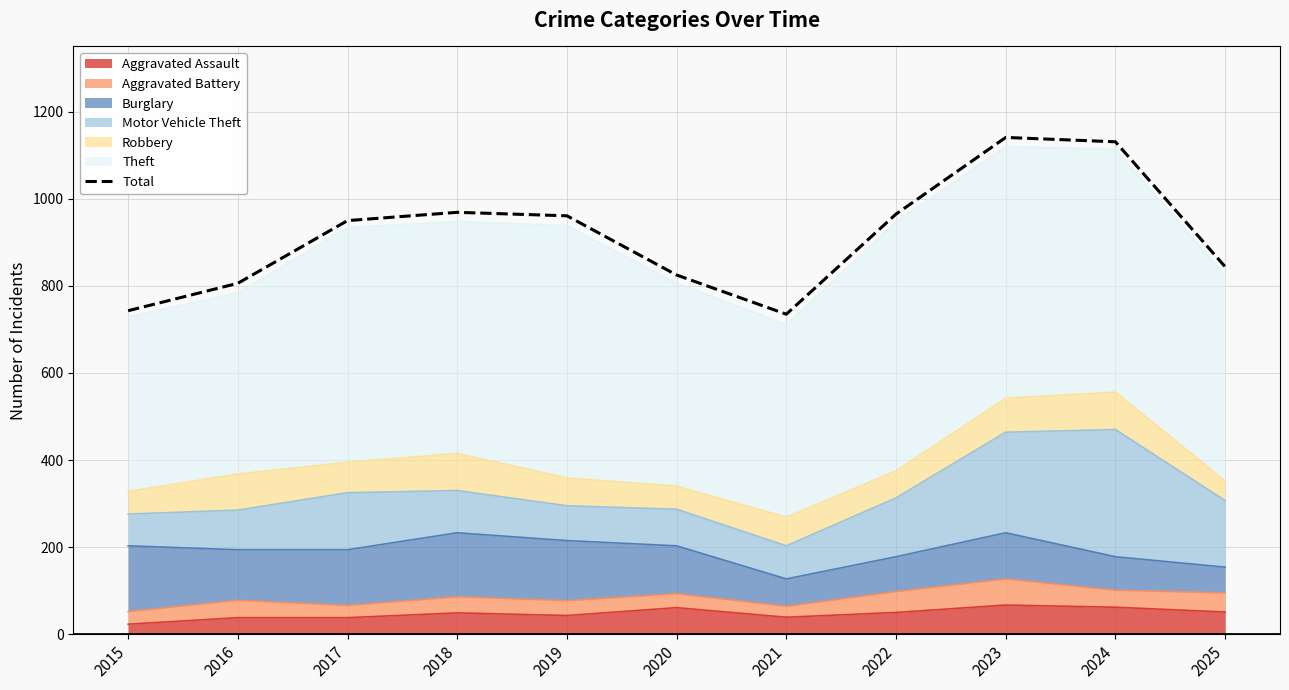

How many interior local valleys (lower than both neighbors) does the data have?

1